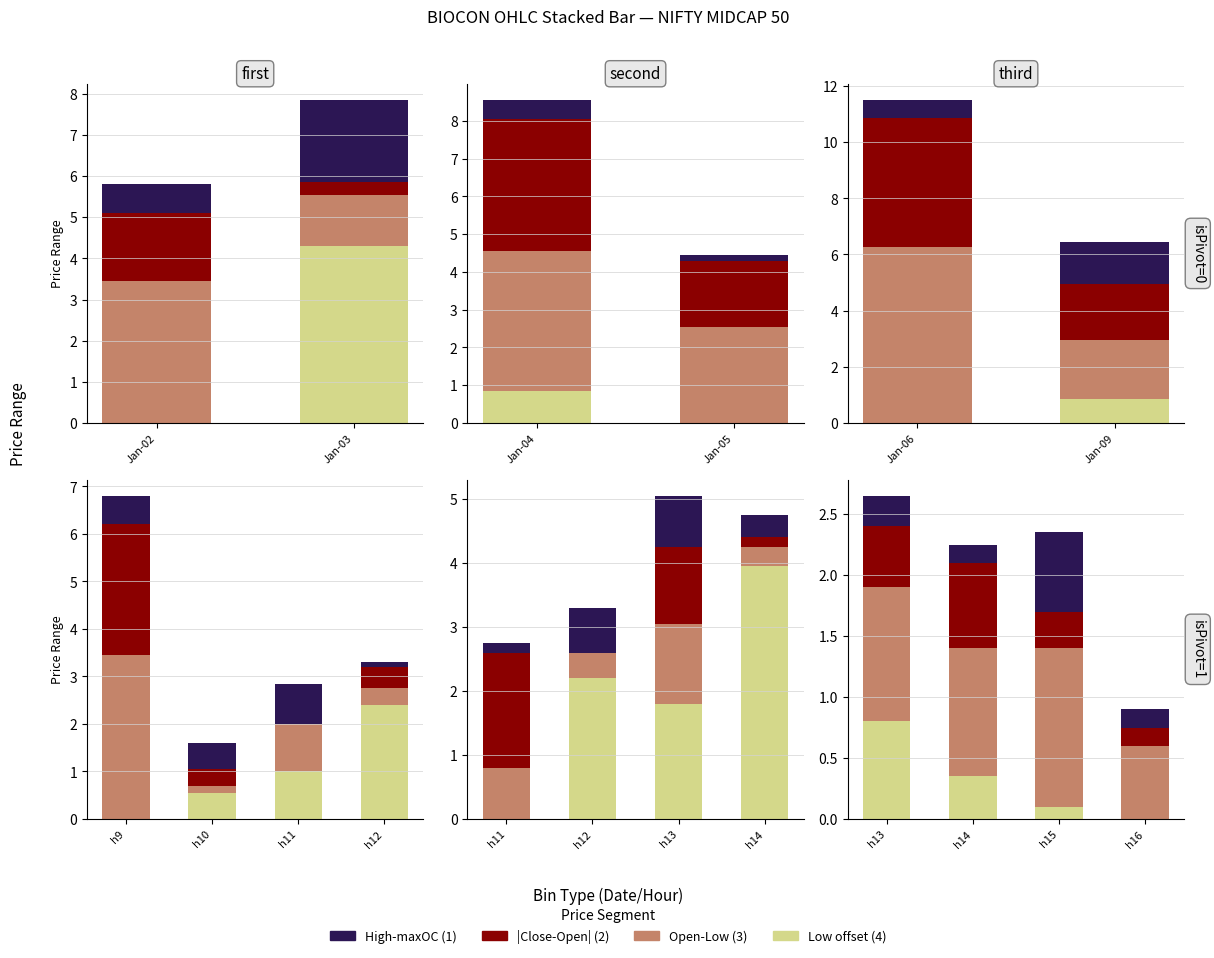

How many groups of bars are there?

4